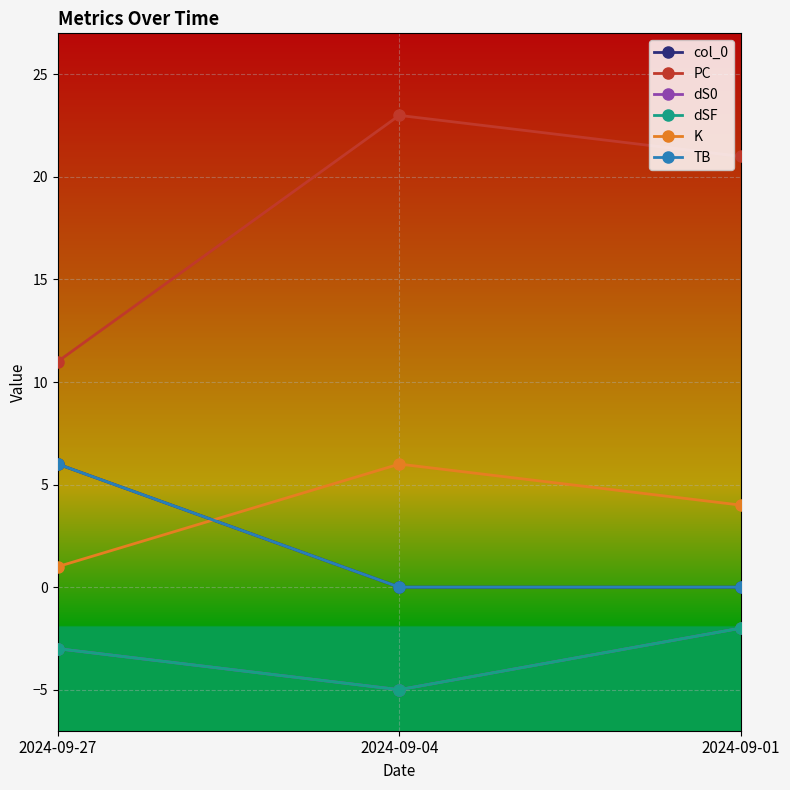

Which series has the largest total across all categories?

PC